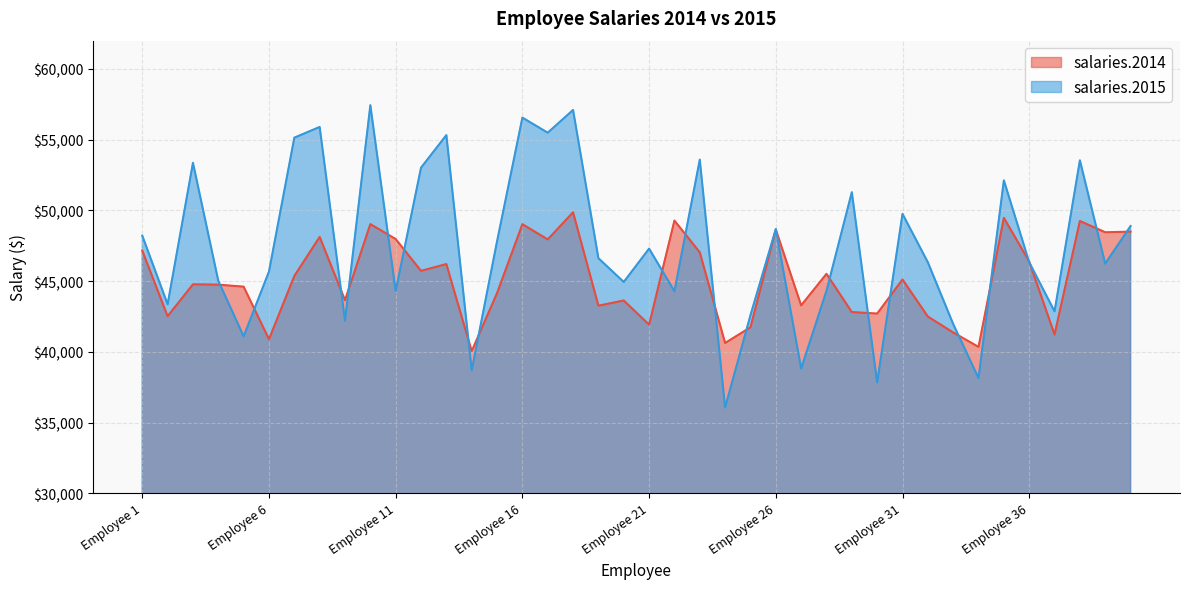

Does the chart have visible grid lines?

Yes